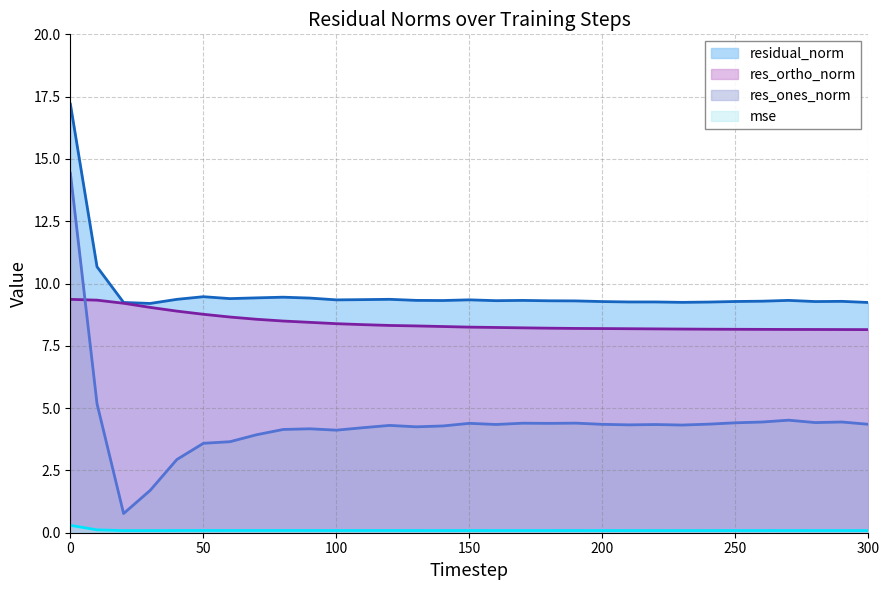

At how many categories does at least one series exceed 6?

31